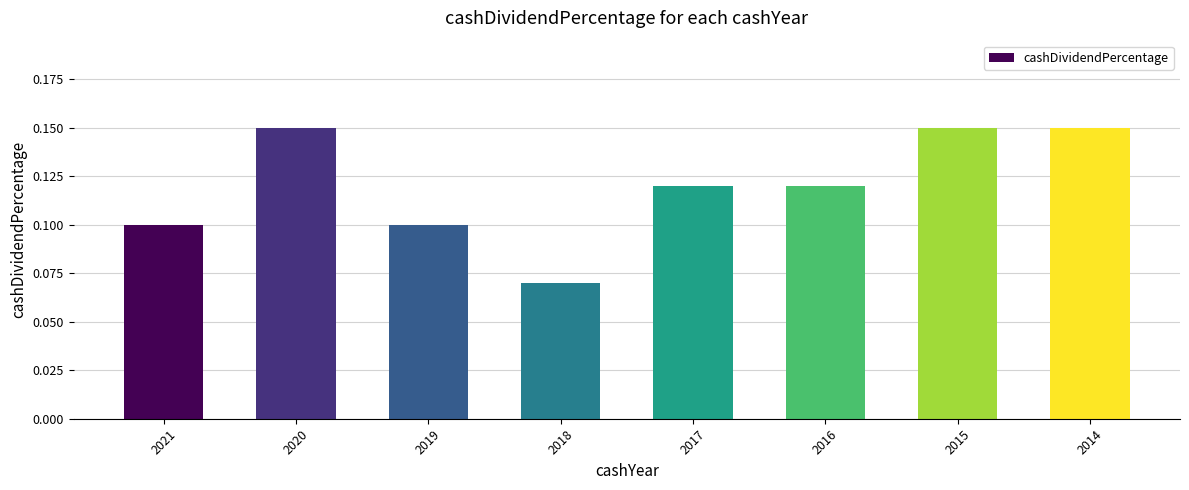

Are the bars grouped side by side (vs. stacked)?

No